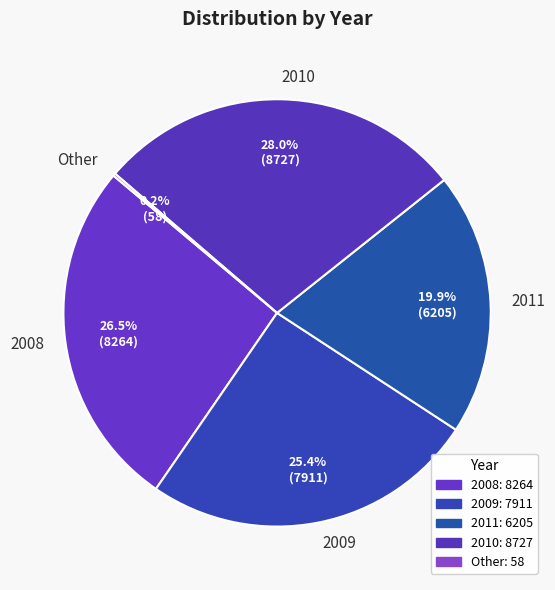

Does 2009 represent more than half of the total?

No